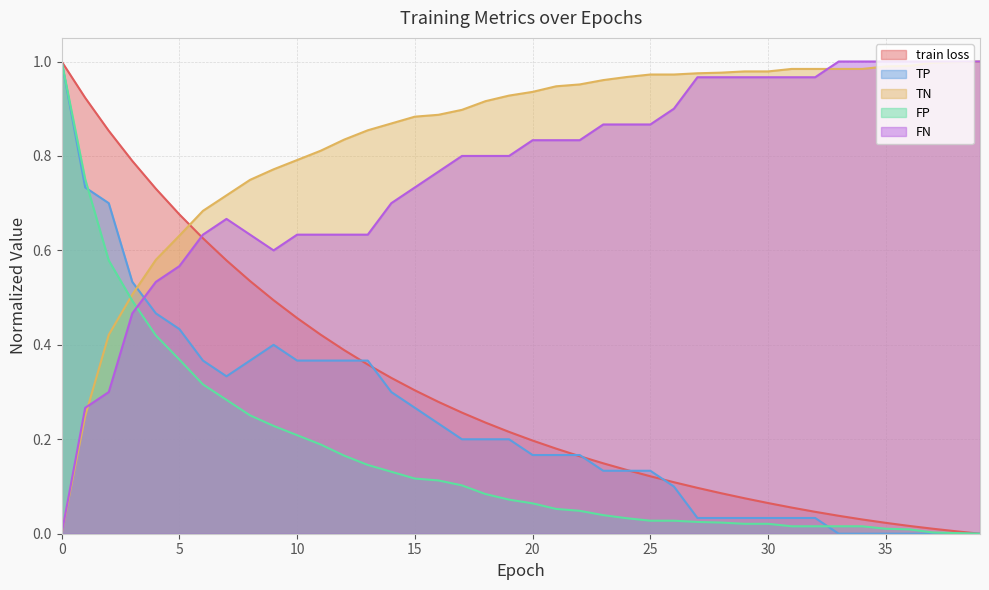

How many values in the TP series exceed 0?

33